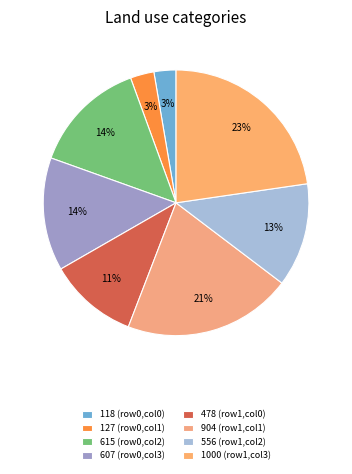

How many slices are in this pie chart?

8